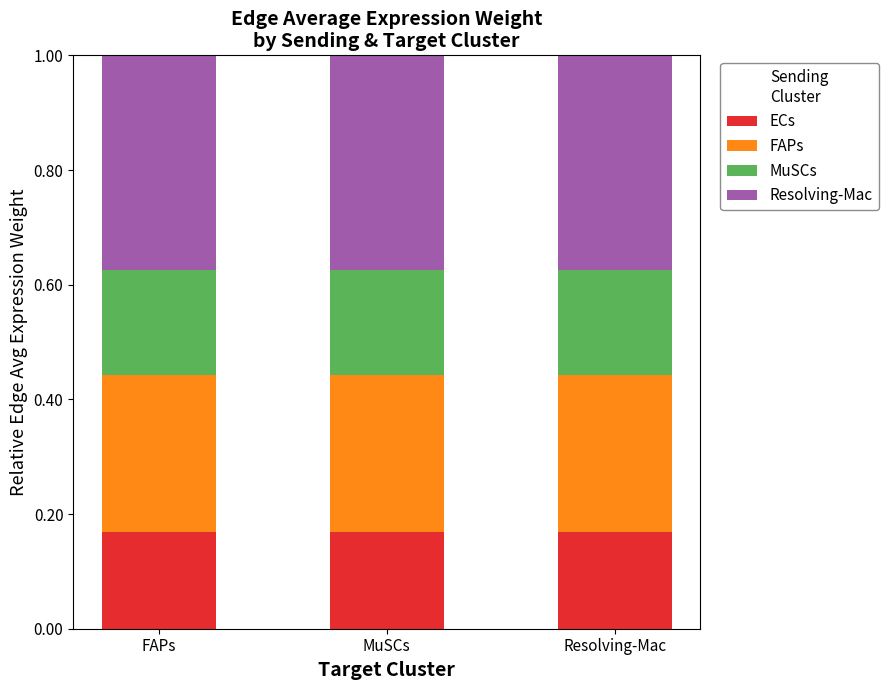

What is the total value across all series at FAPs?

1.0